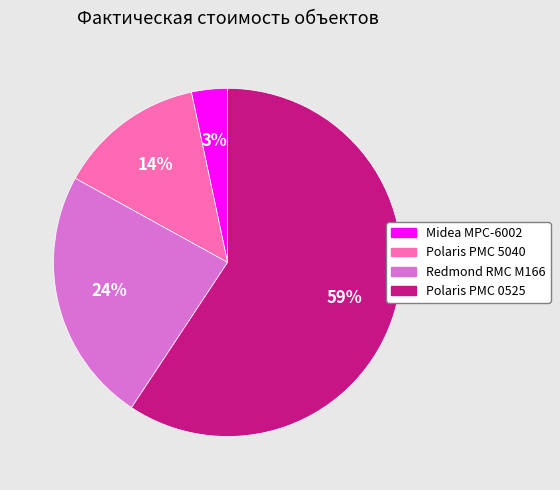

How many segments does this pie chart have?

4